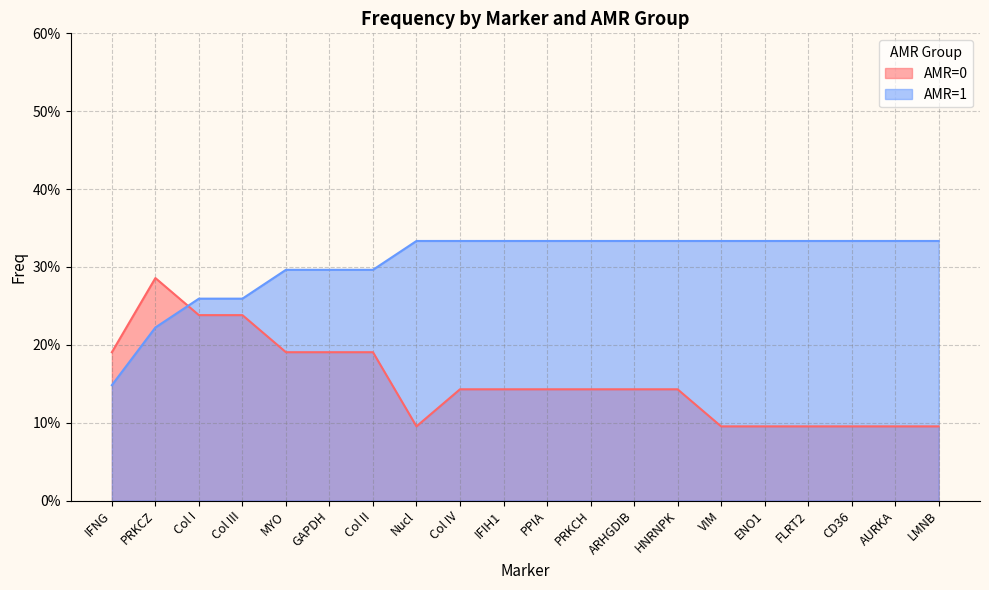

True or false: AMR=0 has a value of 0.1 at PRKCZ.

False